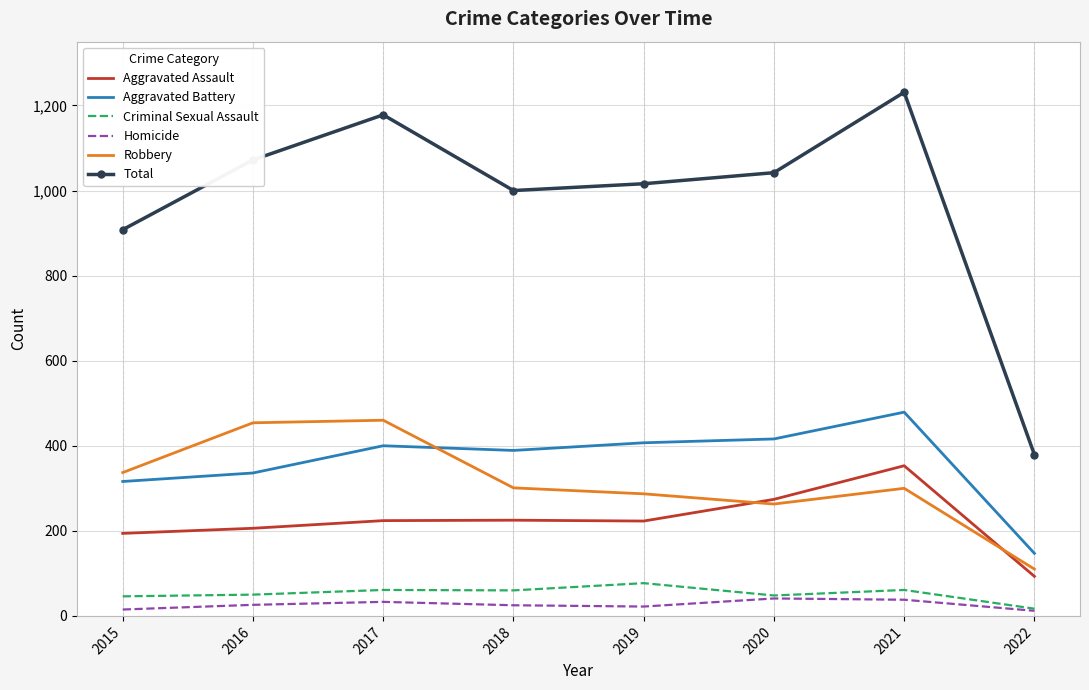

Which category has the highest value in the Criminal Sexual Assault series?

2019